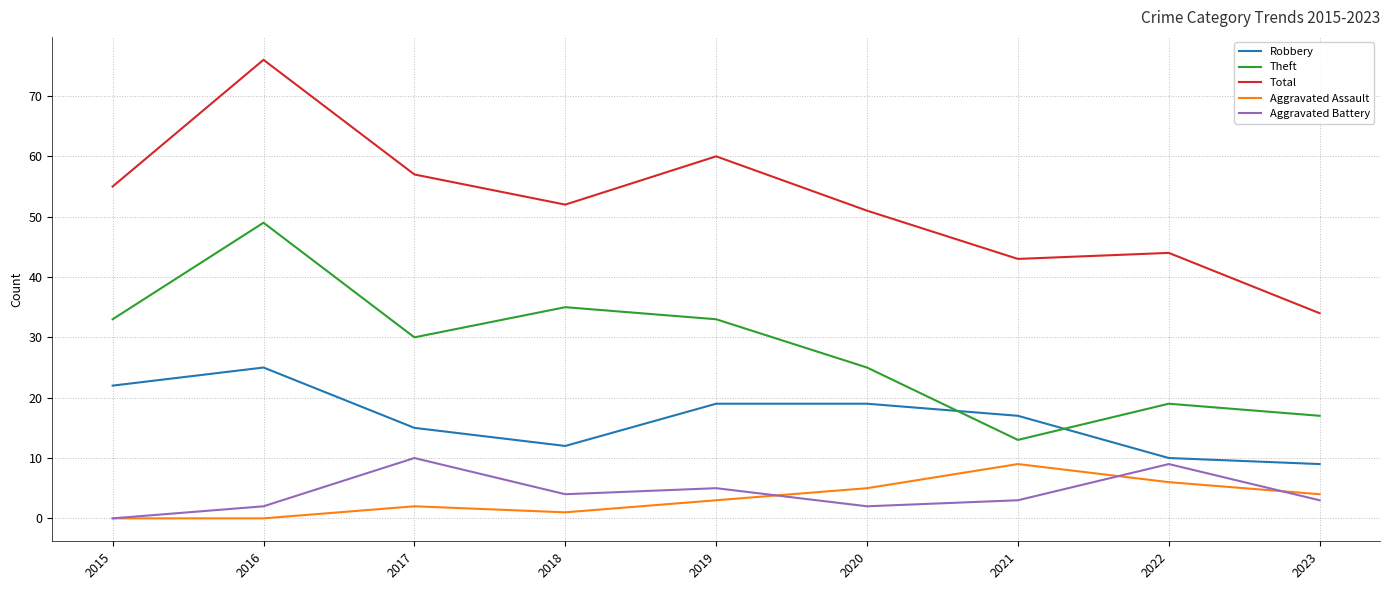

Reading left to right, extract all data points from this chart.

Robbery: 22	25	15	12	19	19	17	10	9
Theft: 33	49	30	35	33	25	13	19	17
Total: 55	76	57	52	60	51	43	44	34
Aggravated Assault: 0	0	2	1	3	5	9	6	4
Aggravated Battery: 0	2	10	4	5	2	3	9	3